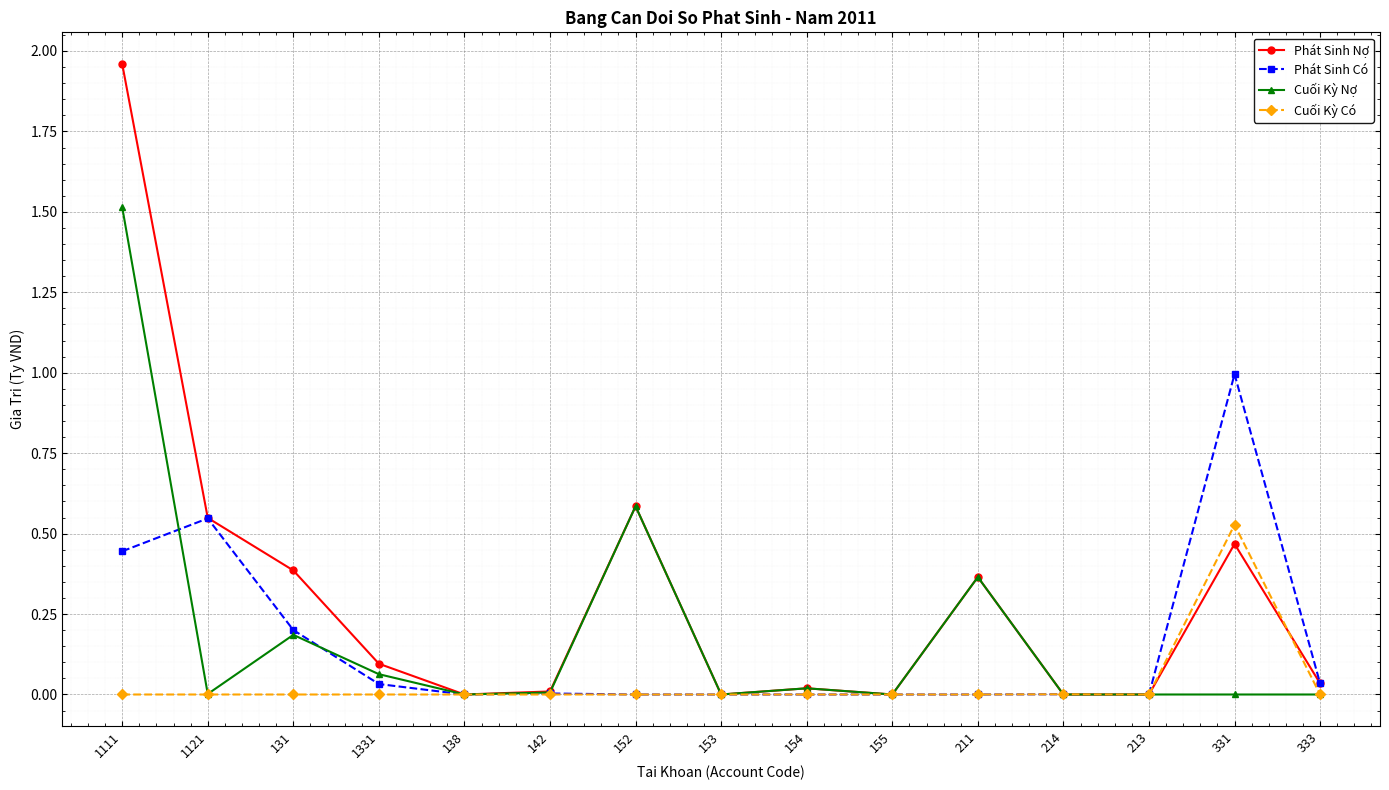

Which series has the largest range (max minus min)?

Phát Sinh Nợ